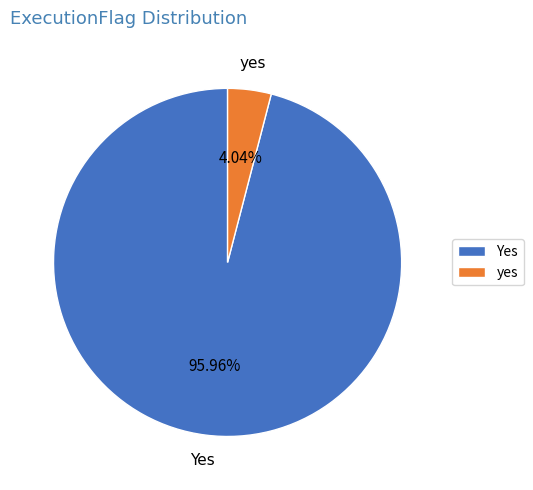

Does Yes represent more than half of the total?

Yes